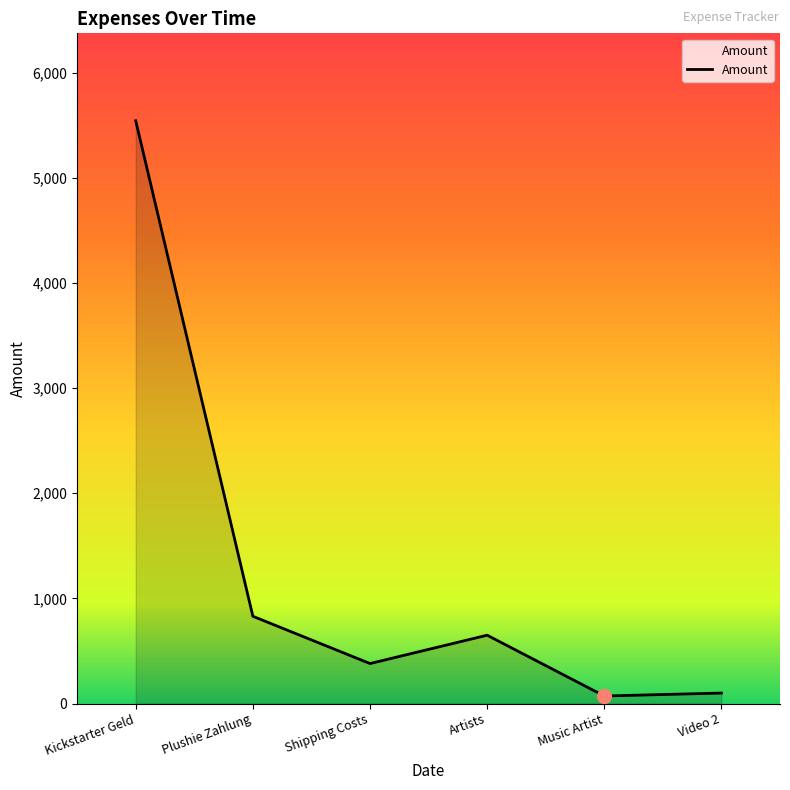

Which has a higher value, Artists or Plushie Zahlung?

Plushie Zahlung